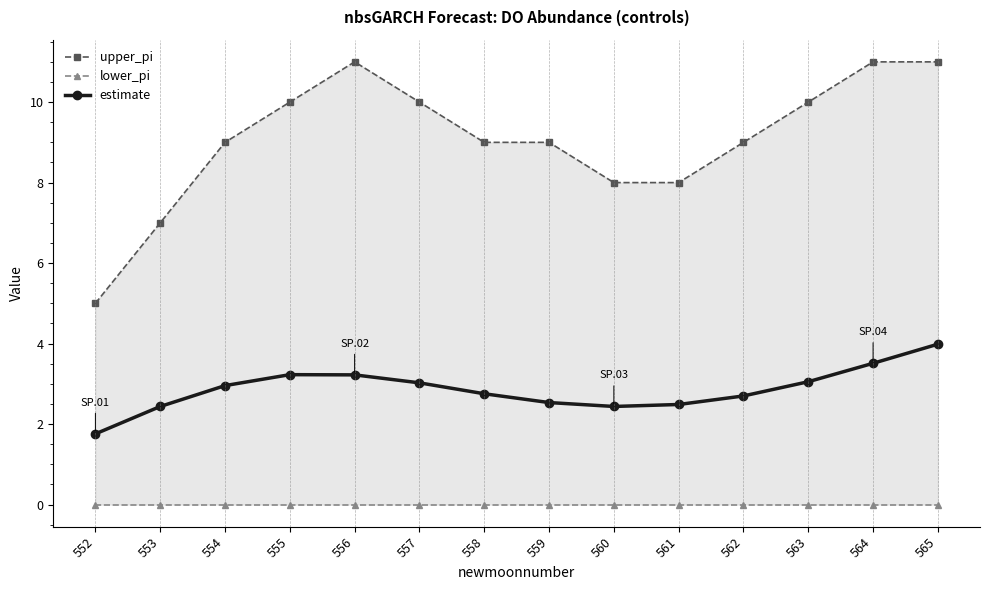

Reading left to right, list all the values displayed in this chart.

upper_pi: 552=5.0	553=7.0	554=9.0	555=10.0	556=11.0	557=10.0	558=9.0	559=9.0	560=8.0	561=8.0	562=9.0	563=10.0	564=11.0	565=11.0
lower_pi: 552=0.0	553=0.0	554=0.0	555=0.0	556=0.0	557=0.0	558=0.0	559=0.0	560=0.0	561=0.0	562=0.0	563=0.0	564=0.0	565=0.0
estimate: 552=1.8	553=2.4	554=3.0	555=3.2	556=3.2	557=3.0	558=2.8	559=2.5	560=2.4	561=2.5	562=2.7	563=3.1	564=3.5	565=4.0